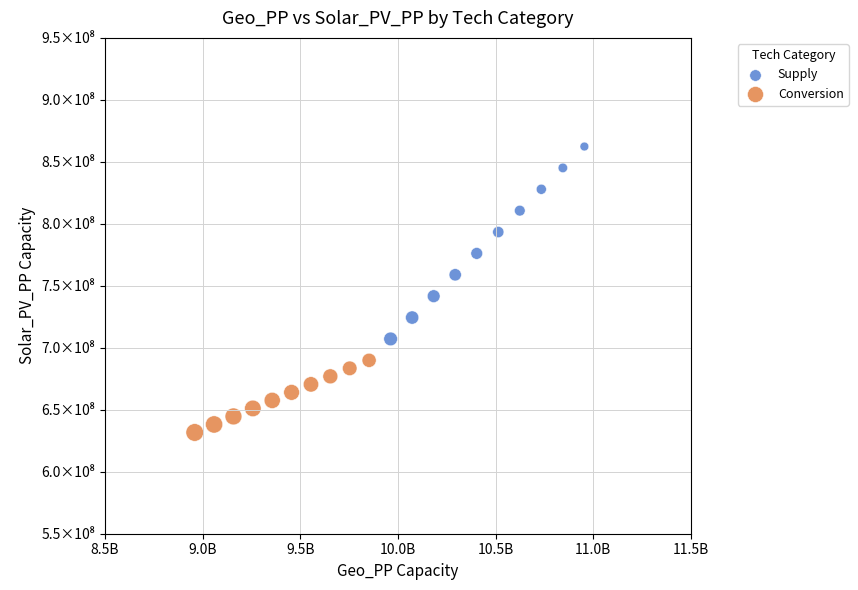

What are all the series names shown in the legend?

Supply, Conversion